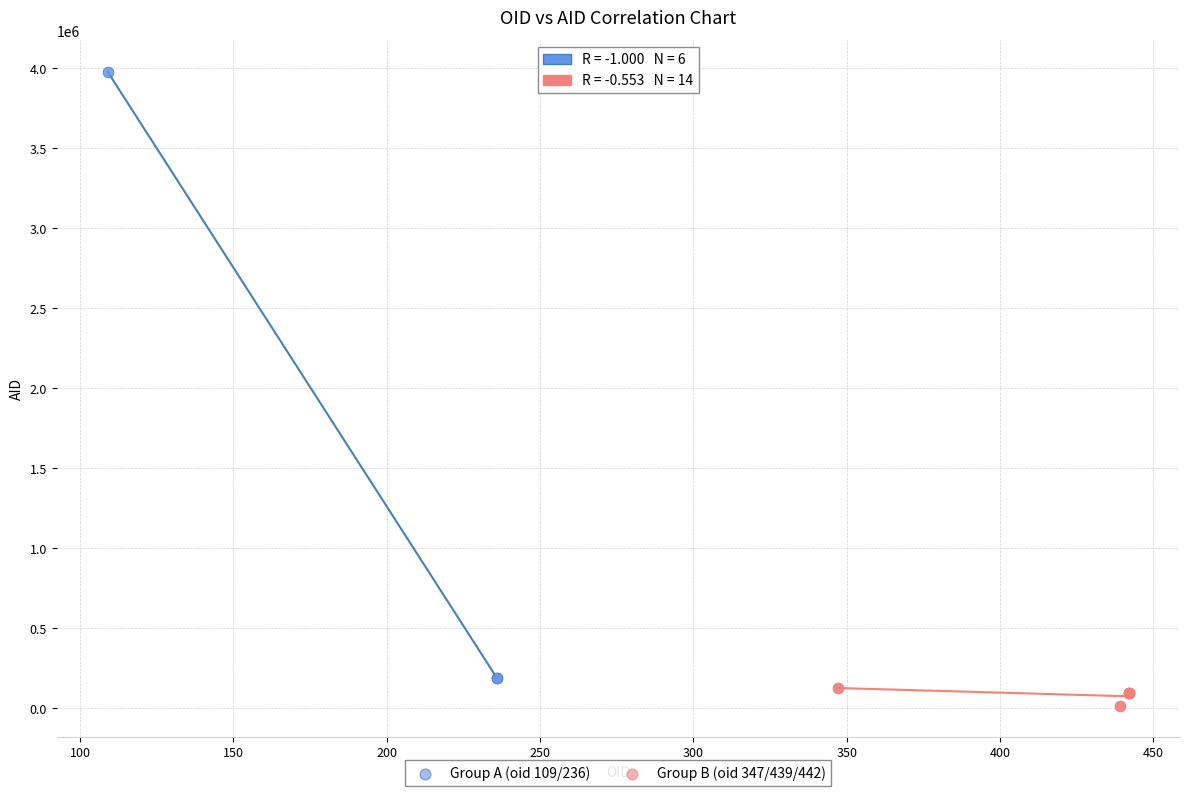

Which series contains the highest Y value?

Group A (oid 109/236)